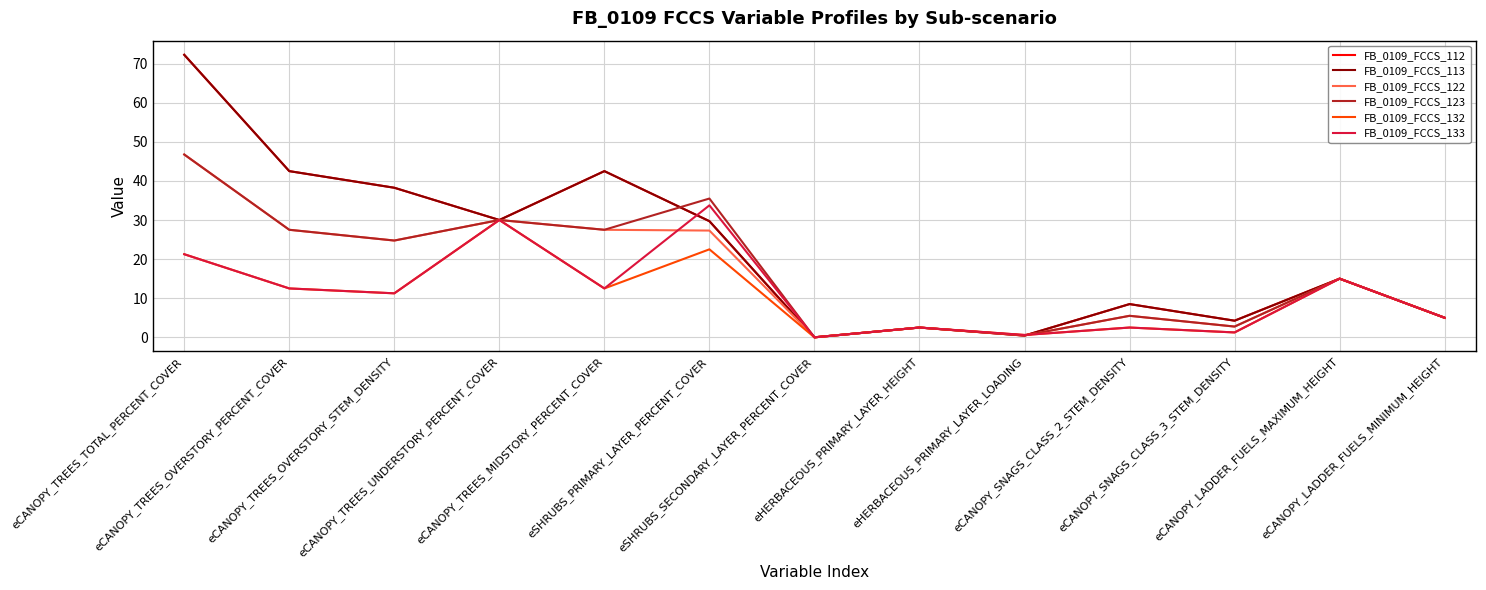

At which category does FB_0109_FCCS_123 reach its first local peak?

eCANOPY_TREES_UNDERSTORY_PERCENT_COVER